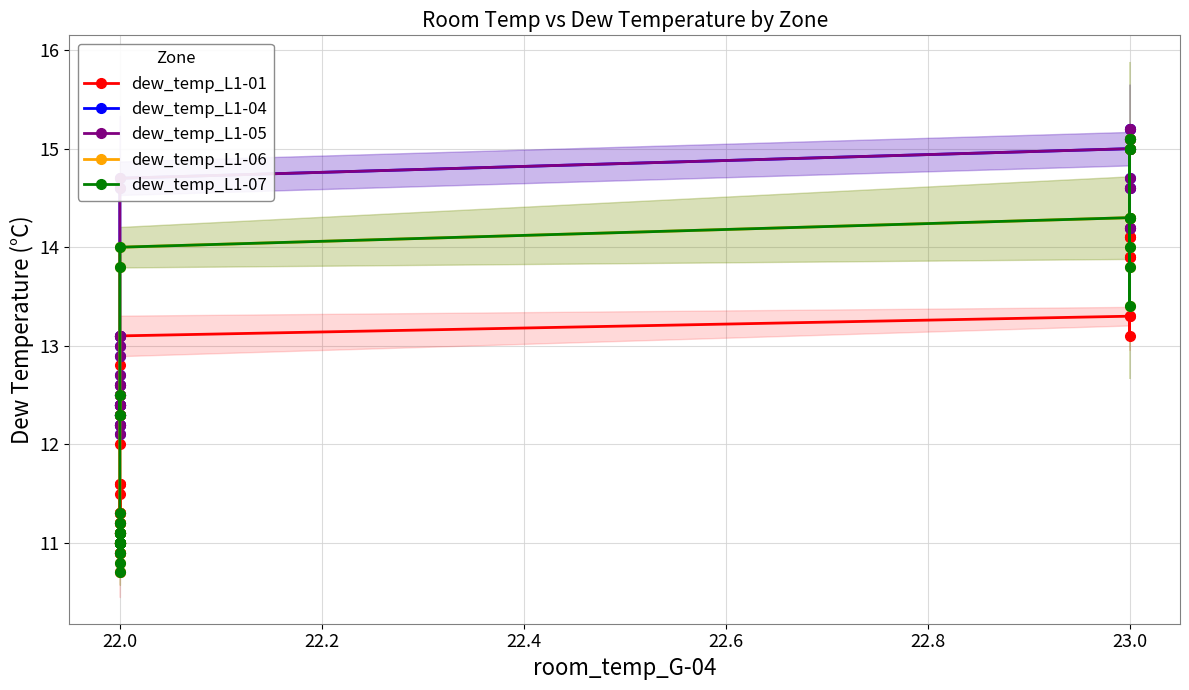

Reading right to left, transcribe all the data shown in this chart.

dew_temp_L1-01: 13.9	14.1	14.2	14.1	14.1	13.9	14.2	13.9	13.3	13.1	13.3	13.1	12.8	12.6	12.0	11.5	11.3	10.7	10.9	10.9	11.2	11.2	11.2	10.9	10.9	10.9	11.2	11.1	11.1	11.1	11.1	11.6	11.0	11.0	11.3	11.6	11.3	11.3	11.6	11.3
dew_temp_L1-04: 14.6	15.0	15.2	15.1	15.0	14.7	14.6	14.2	15.2	15.1	15.0	14.7	14.6	13.1	13.1	13.1	13.0	12.9	12.7	12.3	12.4	12.3	12.5	12.3	12.3	12.2	12.6	12.5	12.5	12.5	12.4	12.4	12.3	12.6	12.3	12.2	12.2	12.4	12.1	12.4
dew_temp_L1-05: 14.6	15.0	15.2	15.1	15.0	14.7	14.6	14.2	15.2	15.1	15.0	14.7	14.6	13.1	13.1	13.1	13.0	12.9	12.7	12.3	12.4	12.3	12.5	12.3	12.3	12.2	12.6	12.5	12.5	12.5	12.4	12.4	12.3	12.6	12.3	12.2	12.2	12.4	12.1	12.4
dew_temp_L1-06: 14.3	15.0	15.1	15.0	14.3	14.0	13.8	13.4	15.1	15.0	14.3	14.0	13.8	12.3	12.3	12.5	11.3	11.0	11.0	11.0	11.2	11.1	11.0	11.1	11.0	10.9	11.0	10.7	10.9	11.1	11.1	11.1	11.0	11.0	11.0	11.0	11.0	11.2	11.1	10.8
dew_temp_L1-07: 14.3	15.0	15.1	15.0	14.3	14.0	13.8	13.4	15.1	15.0	14.3	14.0	13.8	12.3	12.3	12.5	11.3	11.0	11.0	11.0	11.2	11.1	11.0	11.1	11.0	10.9	11.0	10.7	10.9	11.1	11.1	11.1	11.0	11.0	11.0	11.0	11.0	11.2	11.1	10.8